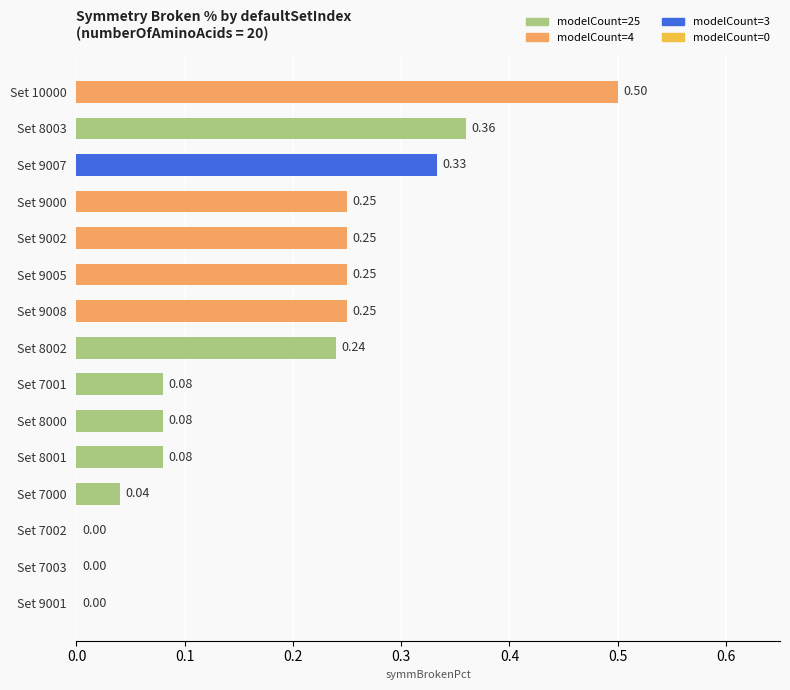

Are the bars horizontal?

Yes